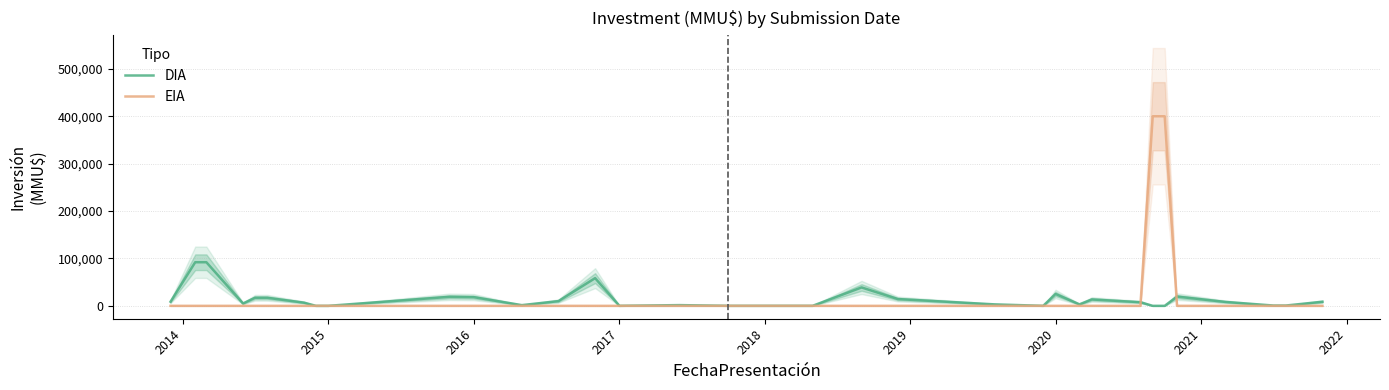

What are all the series names shown in the legend?

DIA, EIA